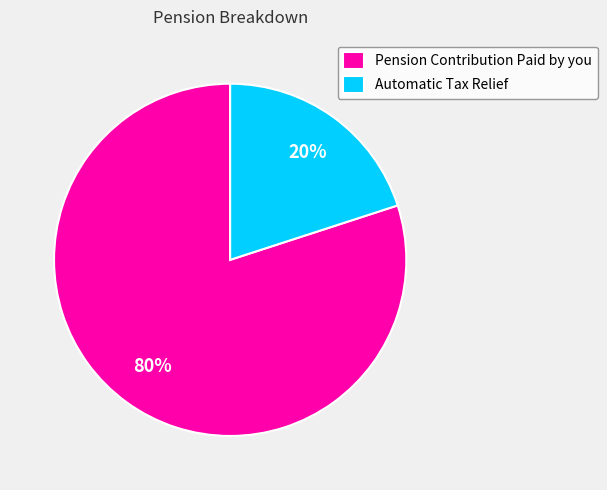

To the nearest percent, what portion does Automatic Tax Relief represent?

20%